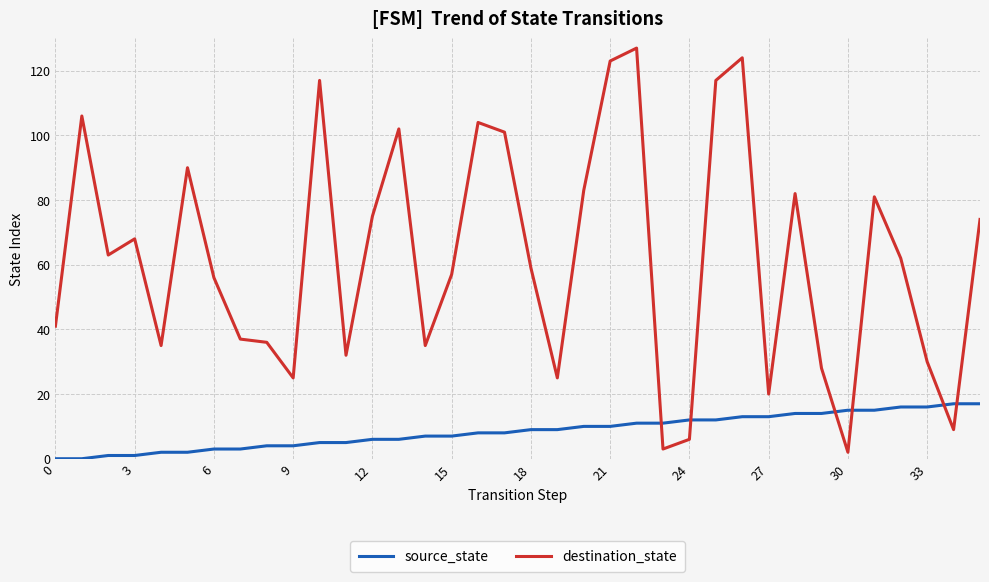

Reading right to left, what are all the values shown in this chart?

source_state: 17	17	16	16	15	15	14	14	13	13	12	12	11	11	10	10	9	9	8	8	7	7	6	6	5	5	4	4	3	3	2	2	1	1	0	0
destination_state: 74	9	30	62	81	2	28	82	20	124	117	6	3	127	123	83	25	59	101	104	57	35	102	75	32	117	25	36	37	56	90	35	68	63	106	41